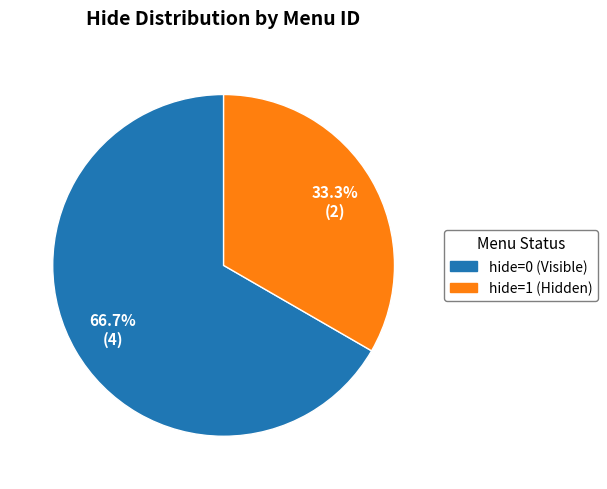

Is there a majority slice in this chart?

Yes